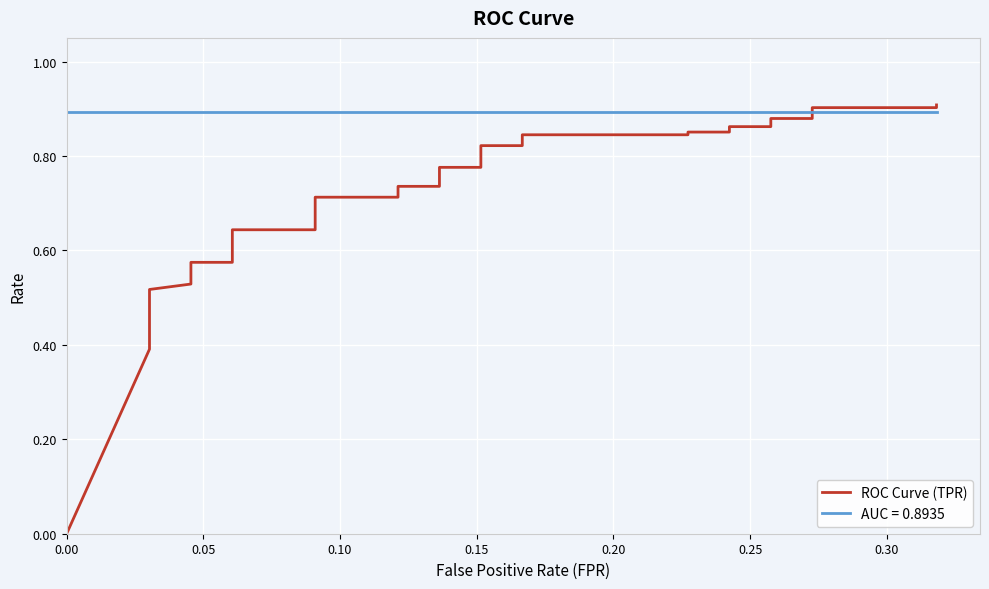

What is the sum of all values?

26.6